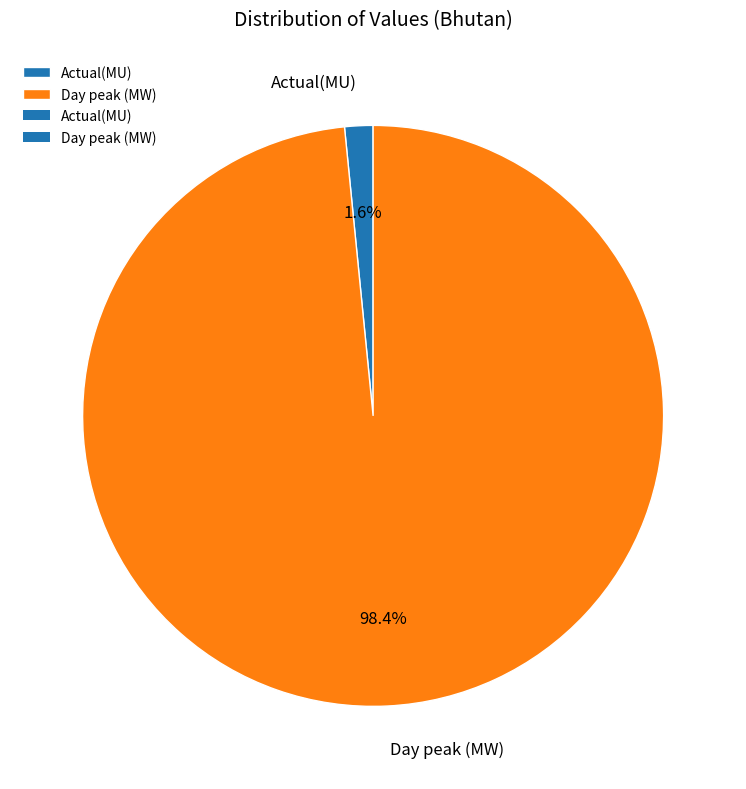

Rank the categories by value from highest to lowest.

Day peak (MW), Actual(MU)